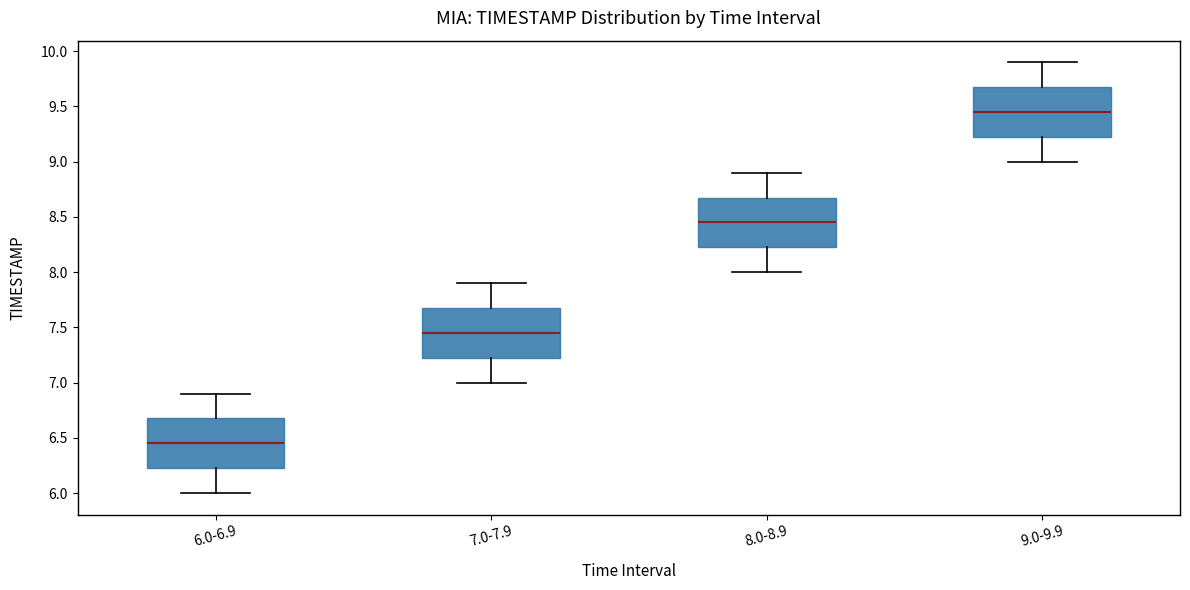

Reading left to right, read every box against the y-axis: the position of its median line, the range the box covers, and the ends of its whiskers. The values are not printed on the chart, so give them approximately, as read against the axis.

6.0-6.9: median 6.45, box 6.25 to 6.70, whiskers 6.00 to 6.90
7.0-7.9: median 7.45, box 7.25 to 7.70, whiskers 7.00 to 7.90
8.0-8.9: median 8.45, box 8.25 to 8.70, whiskers 8.00 to 8.90
9.0-9.9: median 9.45, box 9.25 to 9.70, whiskers 9.00 to 9.90